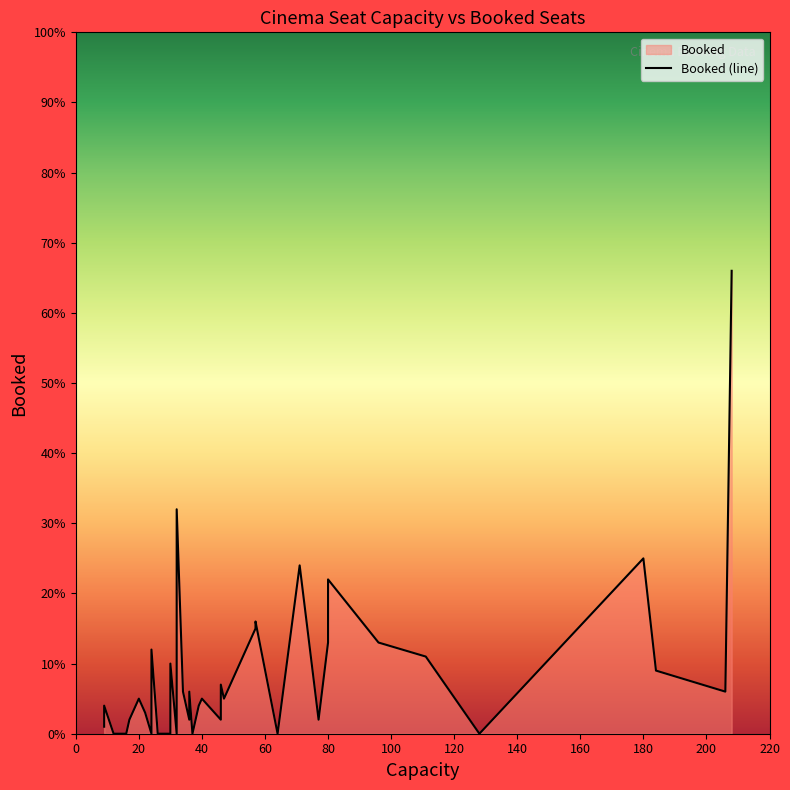

How many lines are shown in the chart?

1